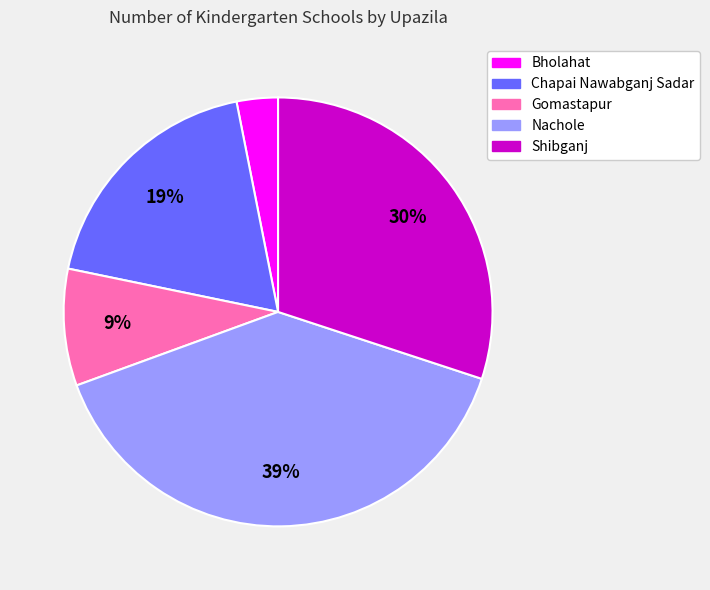

Is the sum of Chapai Nawabganj Sadar and Shibganj greater than half?

No